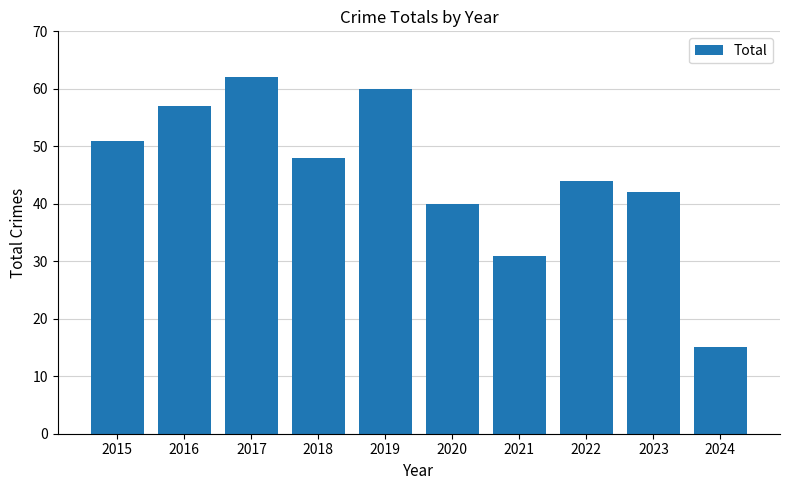

Where is the data nearest to the value 38?

2020